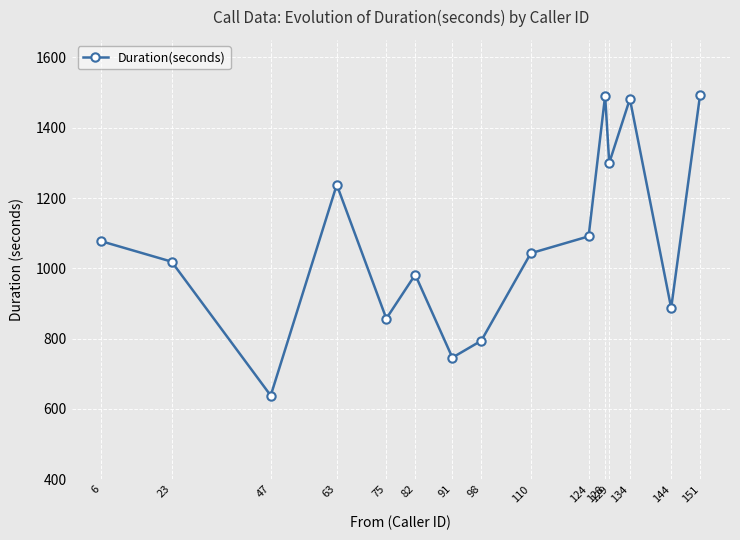

At which category does the chart reach its minimum across all series?

47